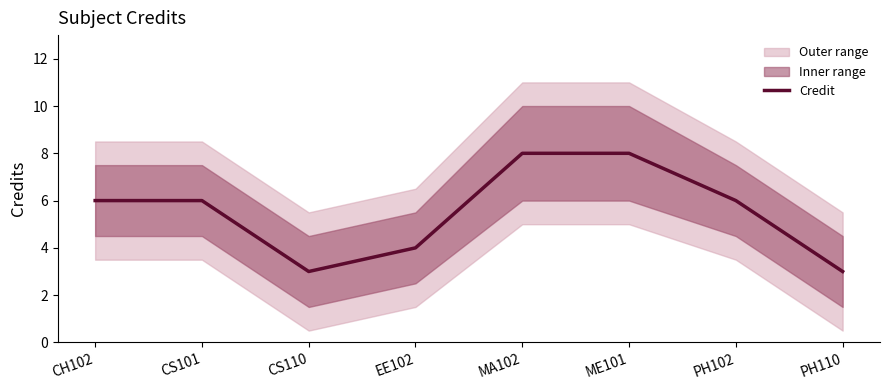

Reading right to left, extract all data points from this chart.

3	6	8	8	4	3	6	6